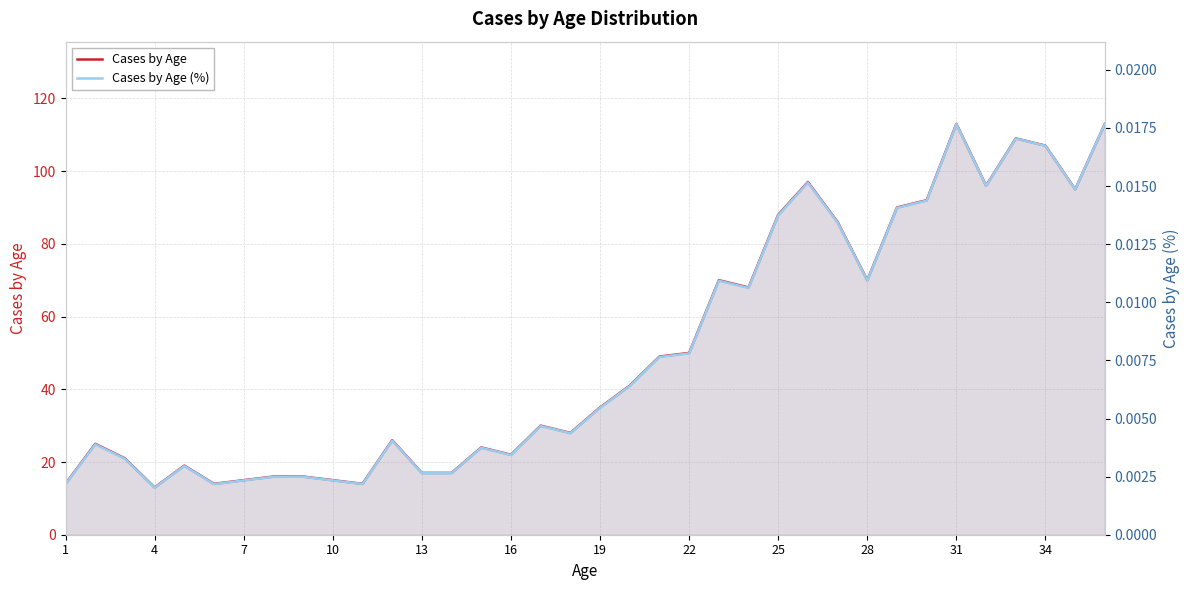

What is the difference between the maximum and minimum values in the Cases by Age series?

100.0